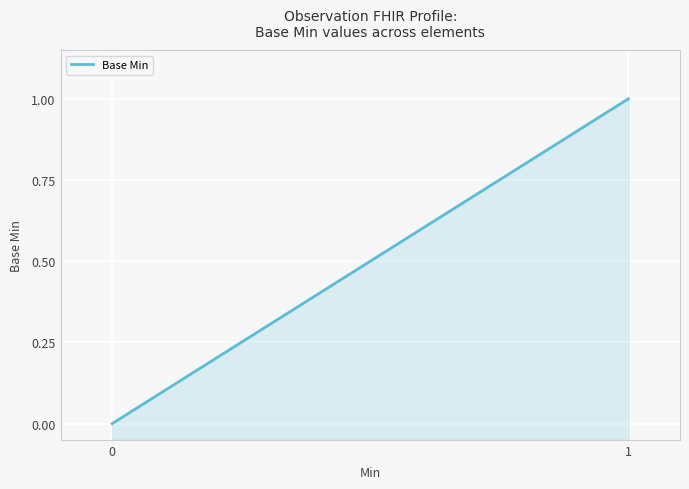

Where is the first local maximum?

1